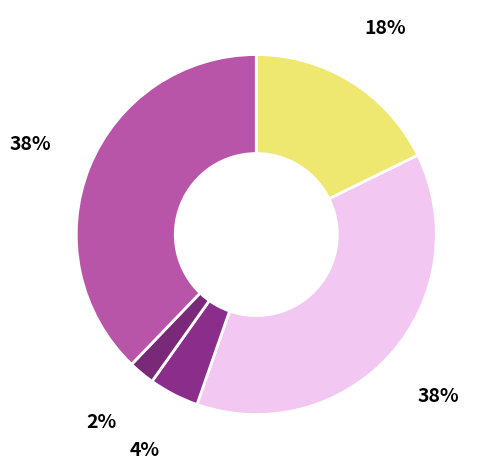

Does any single category account for the majority?

No